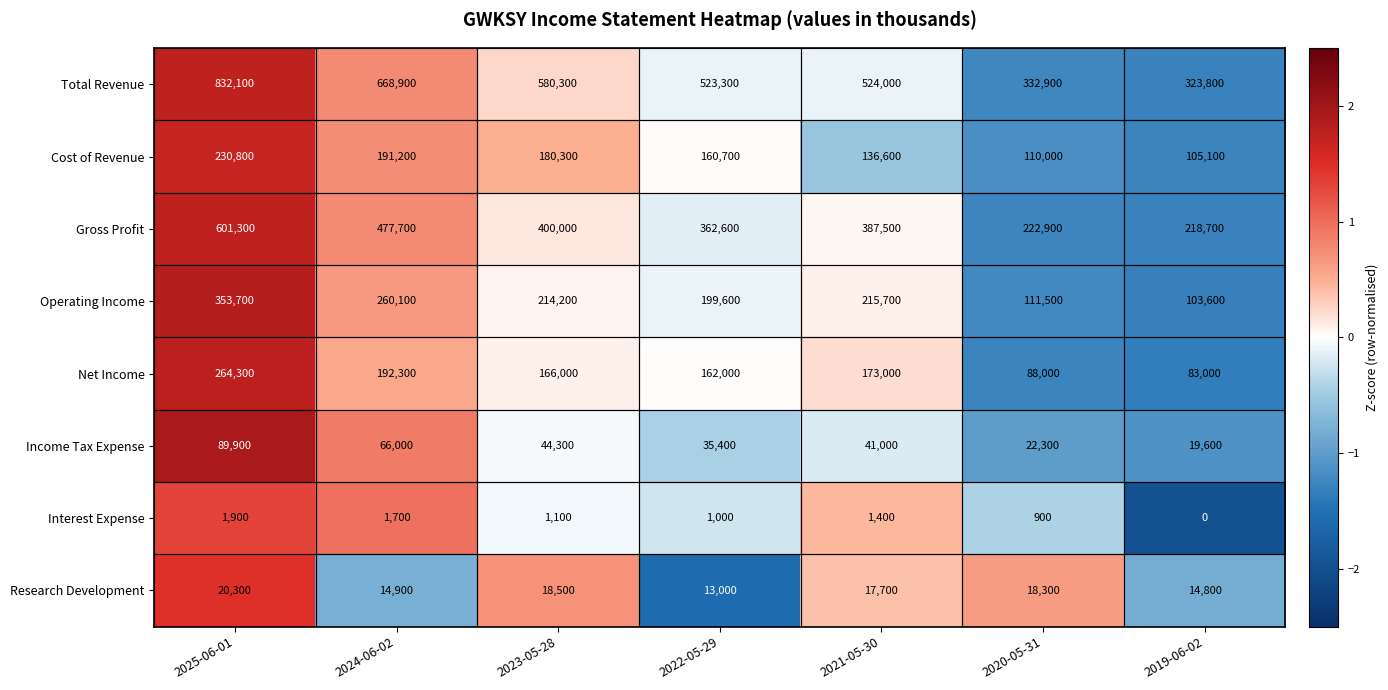

At which label does Interest Expense reach its peak?

2025-06-01